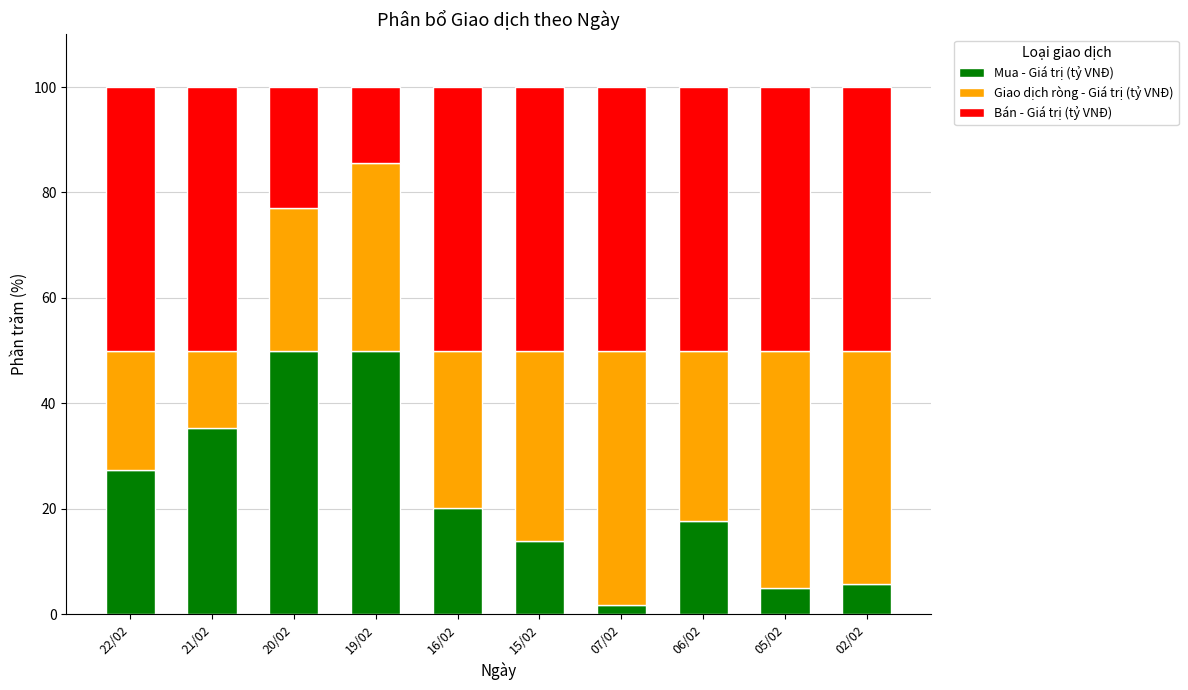

How many bars are there in total?

10